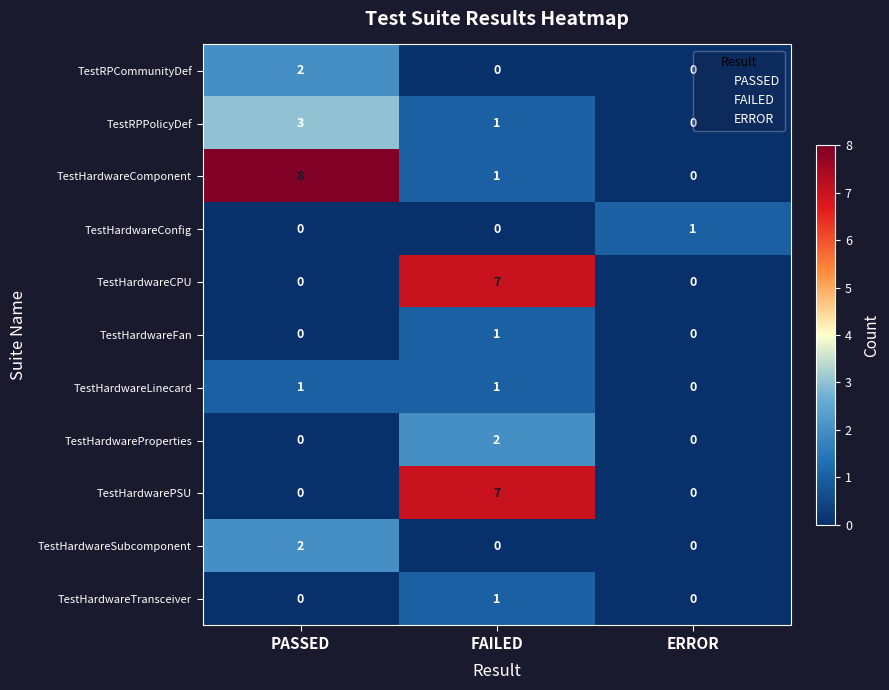

The TestRPPolicyDef series shows 3 at PASSED. True or false?

True